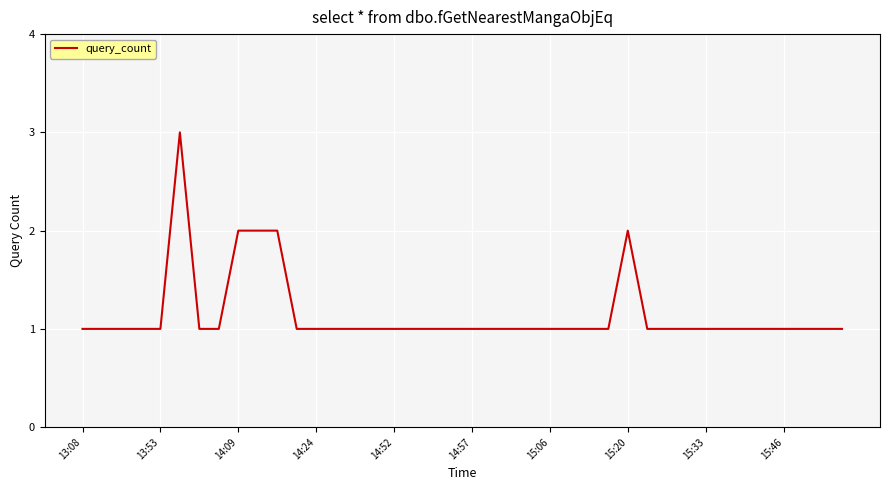

What is the greatest value displayed?

3